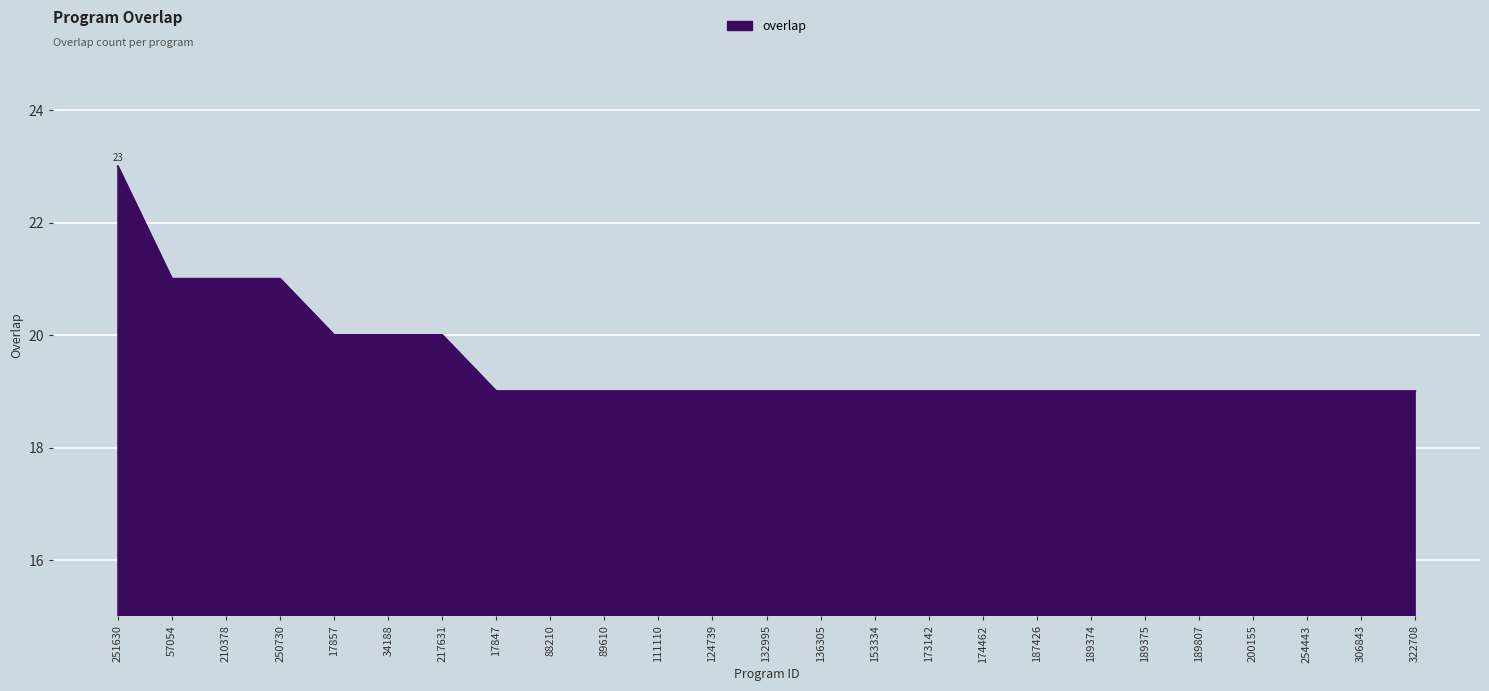

Is it true that the value at 34188 is 32?

False